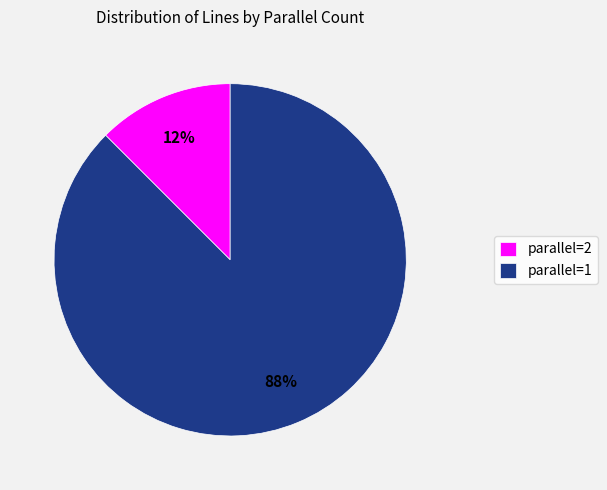

Which slice is the largest?

parallel=1